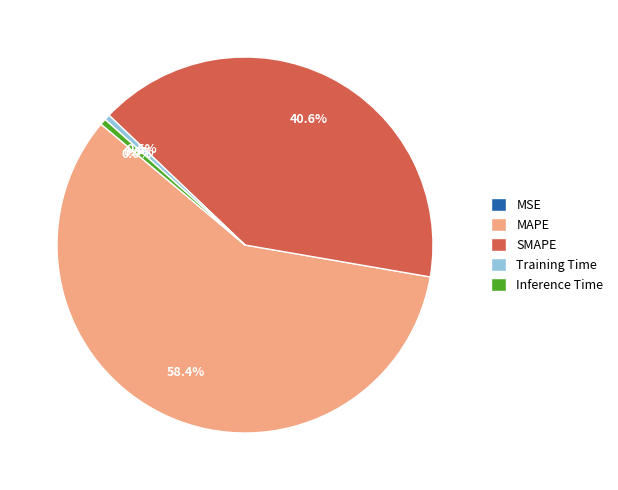

Which slice is the largest?

MAPE